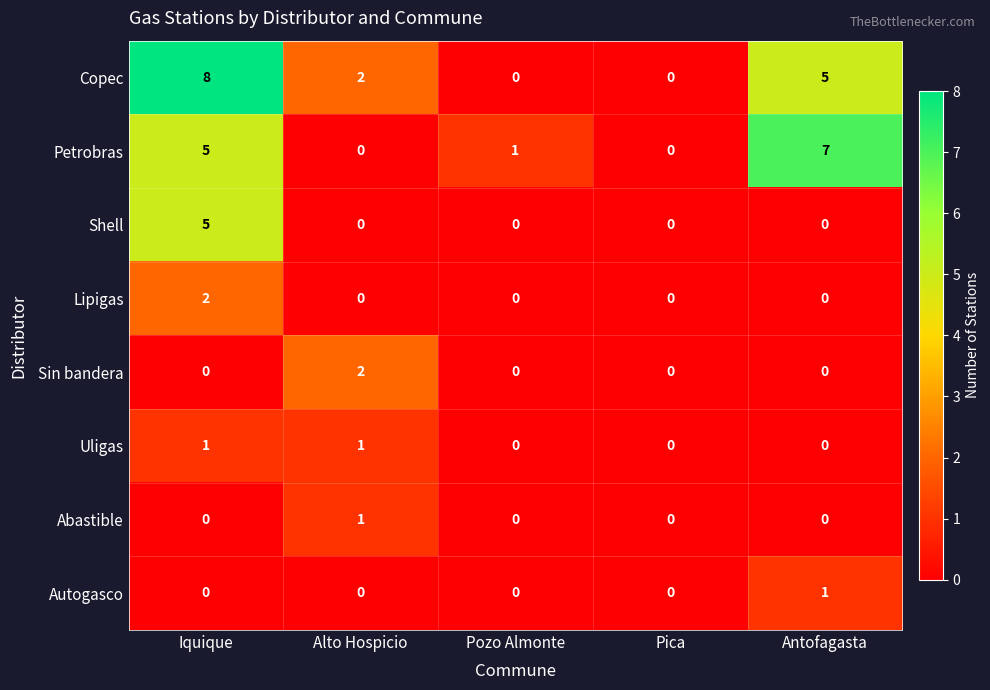

Which category has the highest value in the Copec series?

Iquique